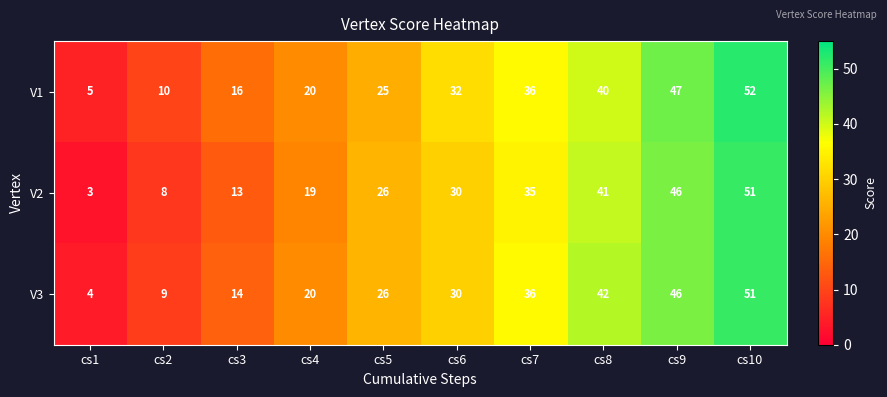

What is the sum of all V3 values?

278